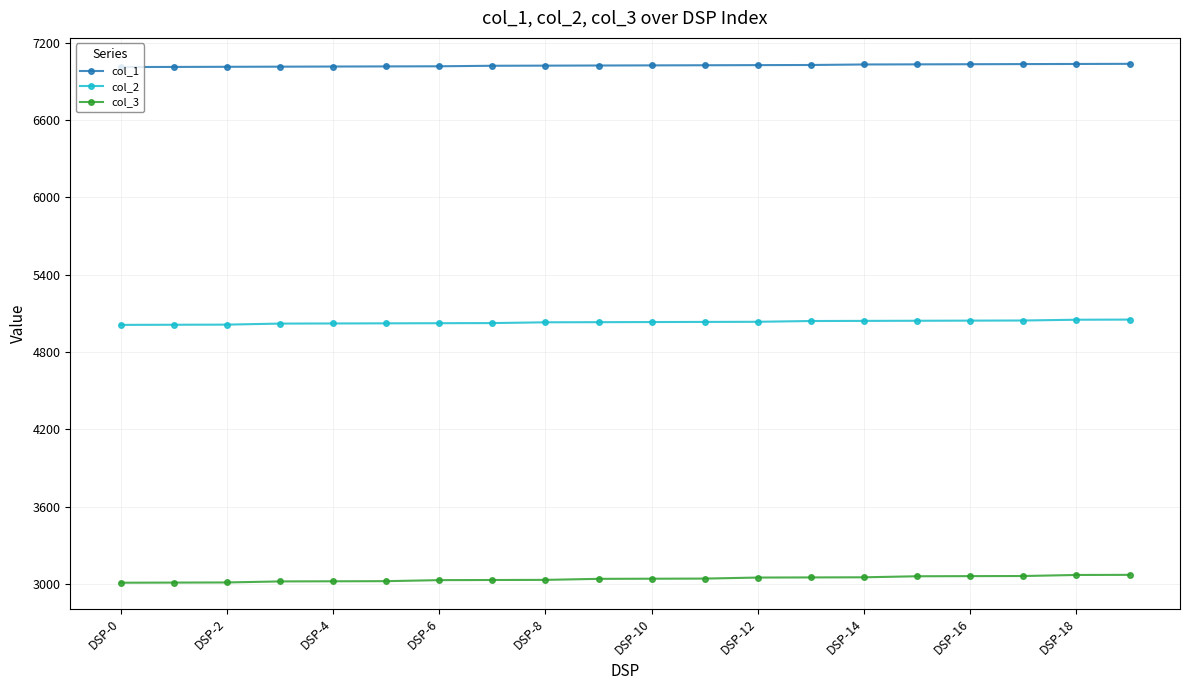

What is the difference between the maximum and minimum values in the col_1 series?

25